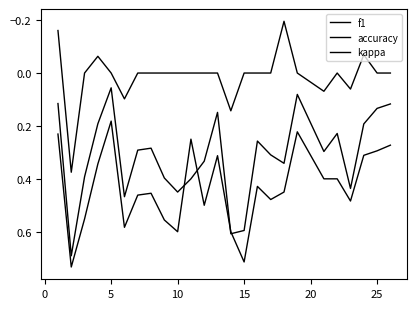

How many lines are shown in the chart?

3